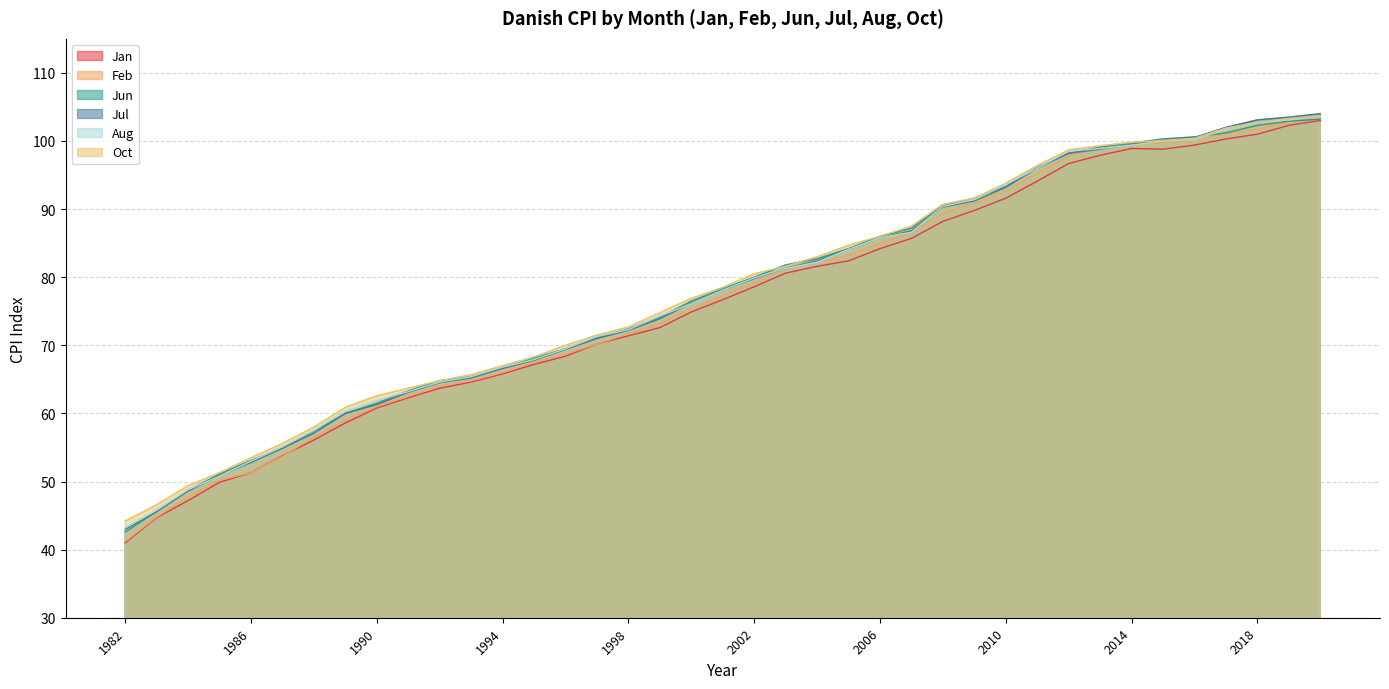

True or false: Jun and Aug intersect in this chart.

False